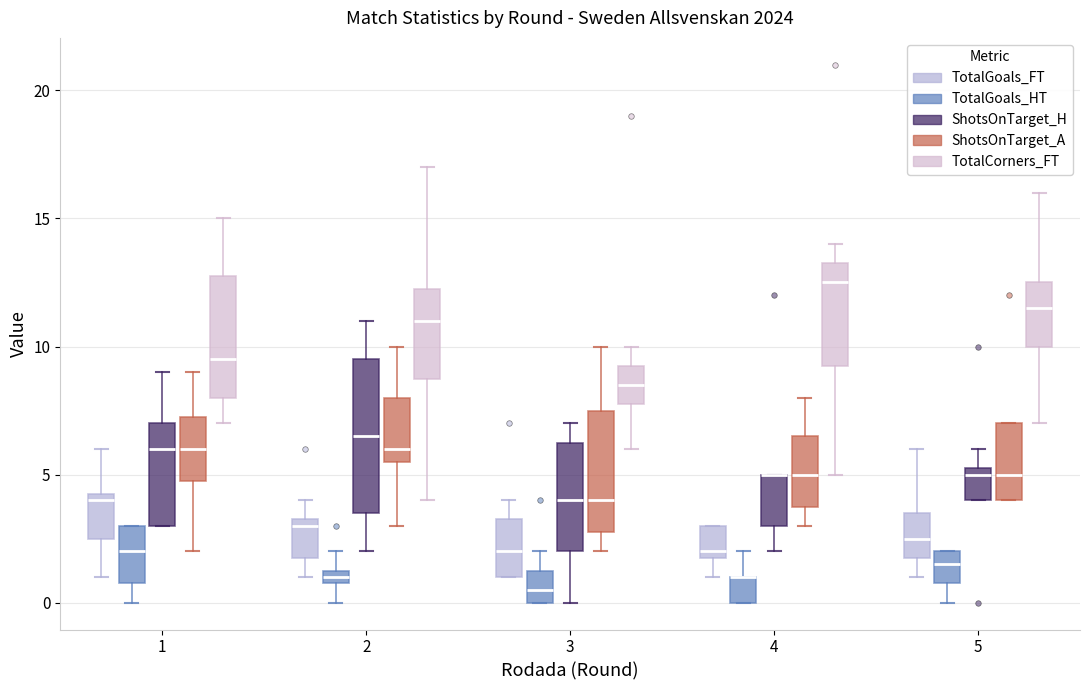

Which box is the tallest, from its lower edge to its upper edge?

2 (ShotsOnTarget_H)